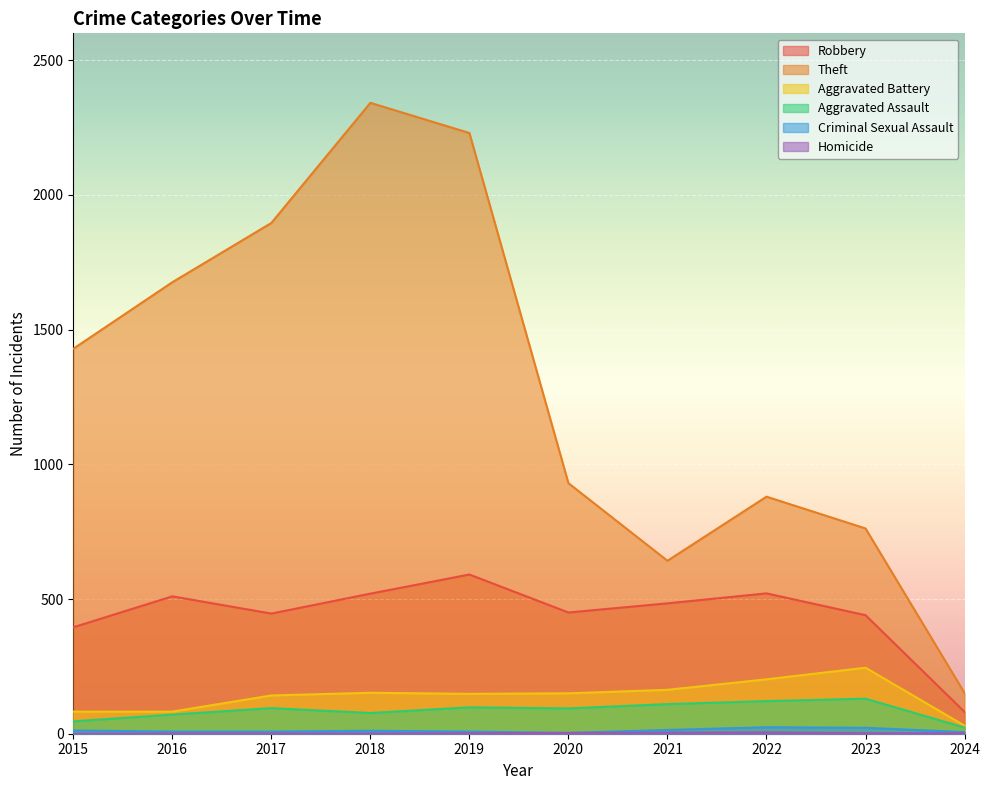

Rank the categories by Aggravated Battery value from highest to lowest.

2023, 2022, 2021, 2018, 2020, 2019, 2017, 2015, 2016, 2024